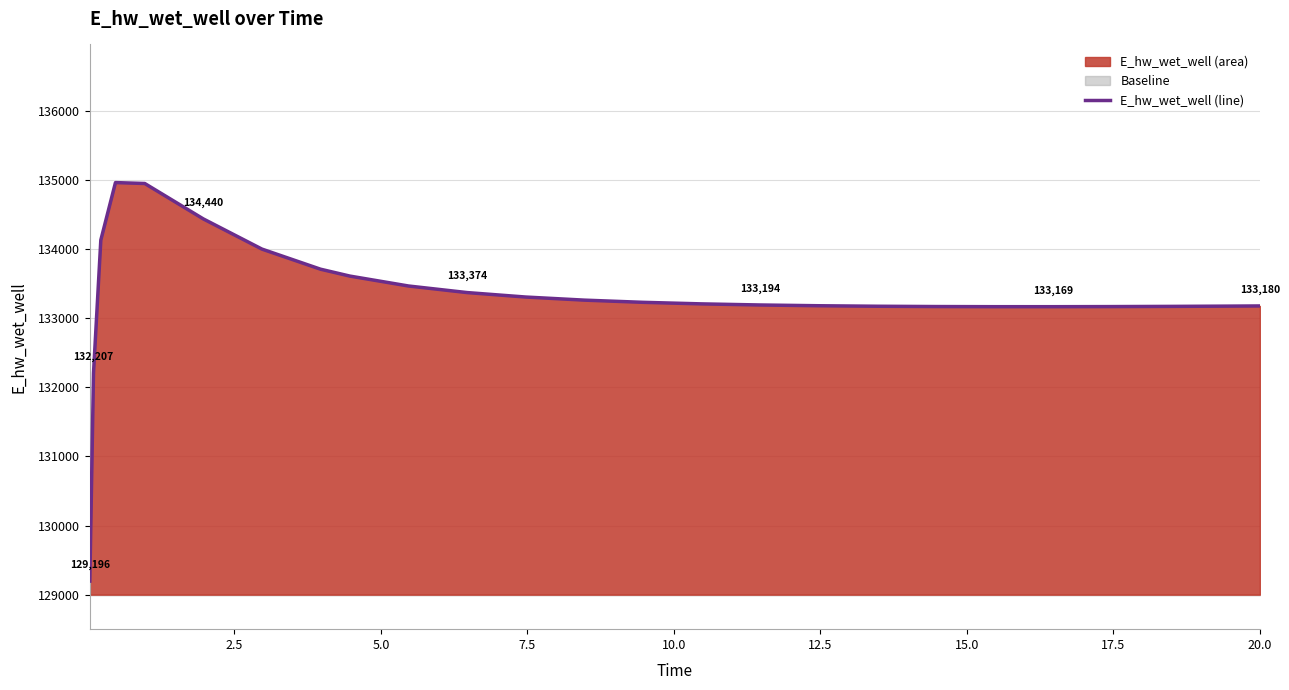

How many values exceed 133209?

13